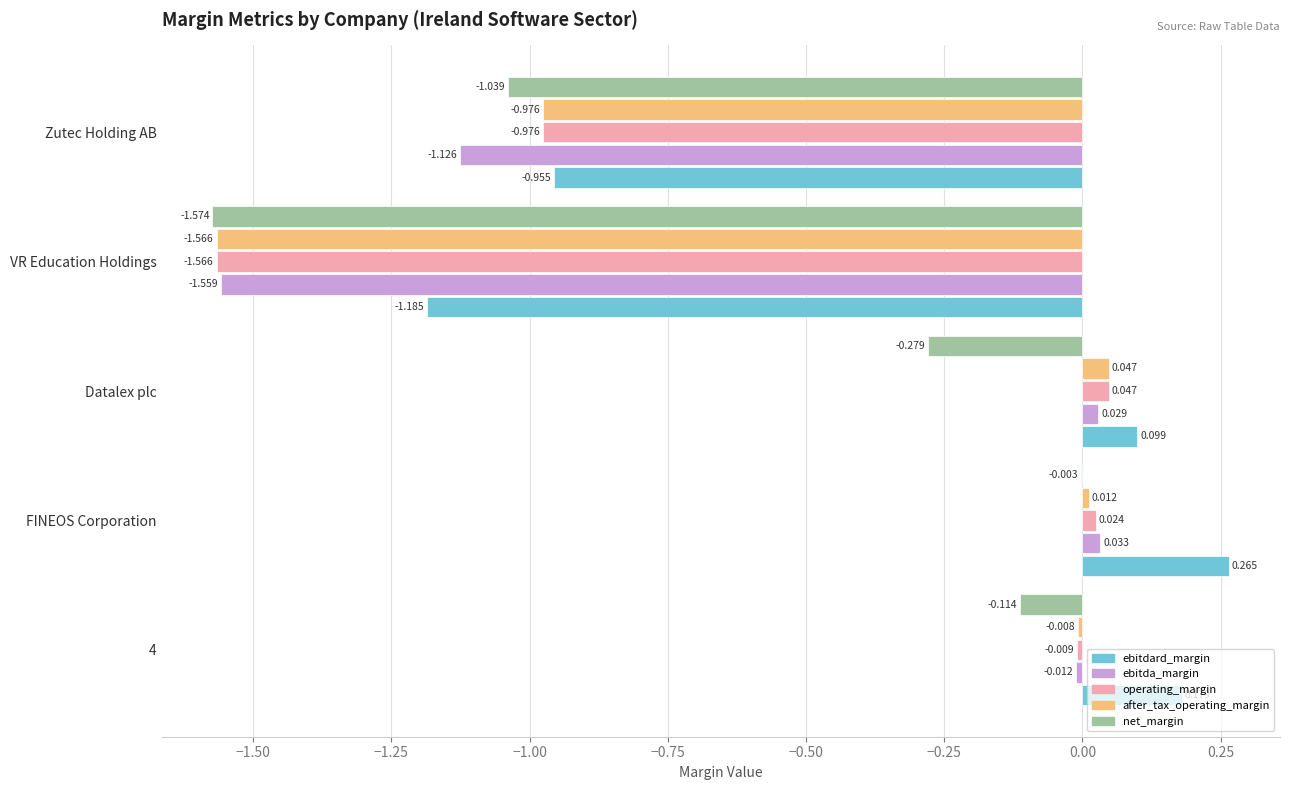

Which series changed the most between FINEOS Corporation and Zutec Holding AB?

ebitdard_margin